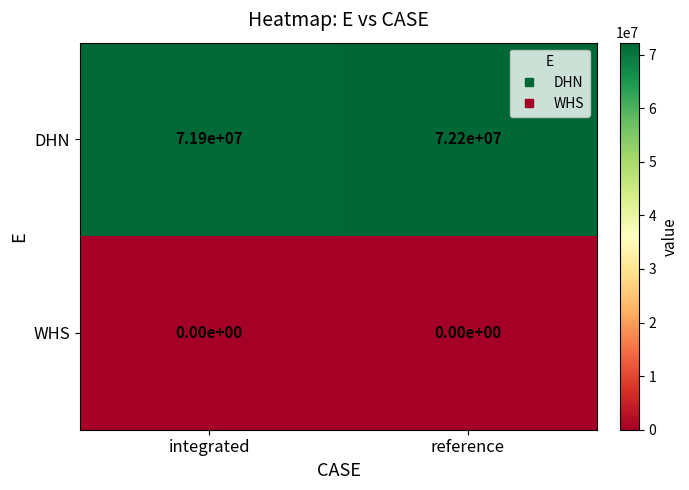

Reading right to left, extract all data points from this chart.

DHN: reference=72200000	integrated=71900000
WHS: reference=0	integrated=0